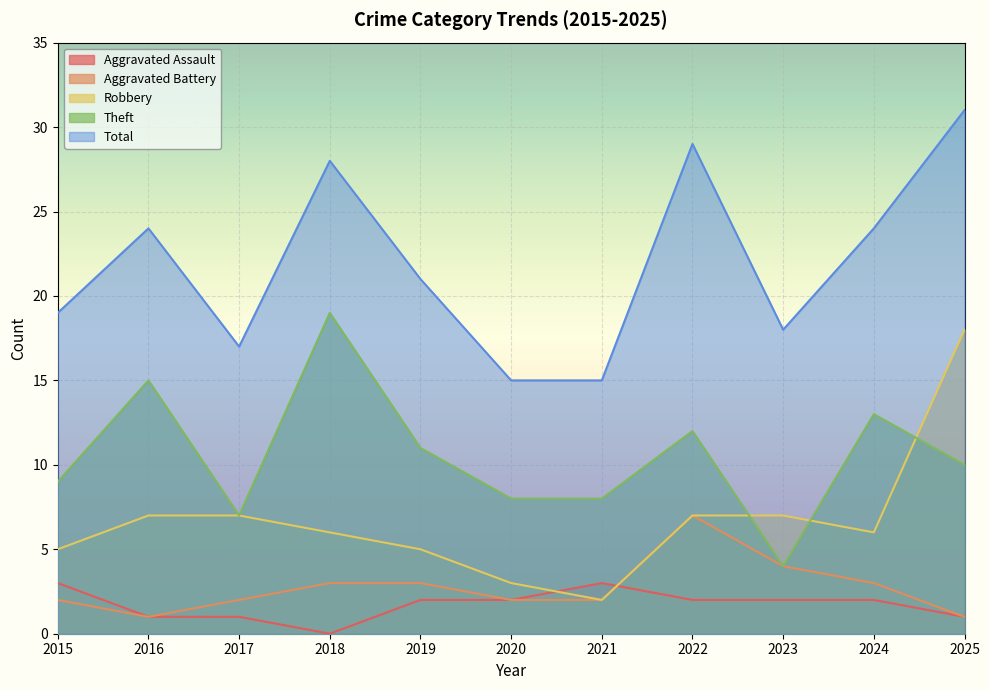

After their last crossing, which series has the higher values: Robbery or Aggravated Assault?

Robbery